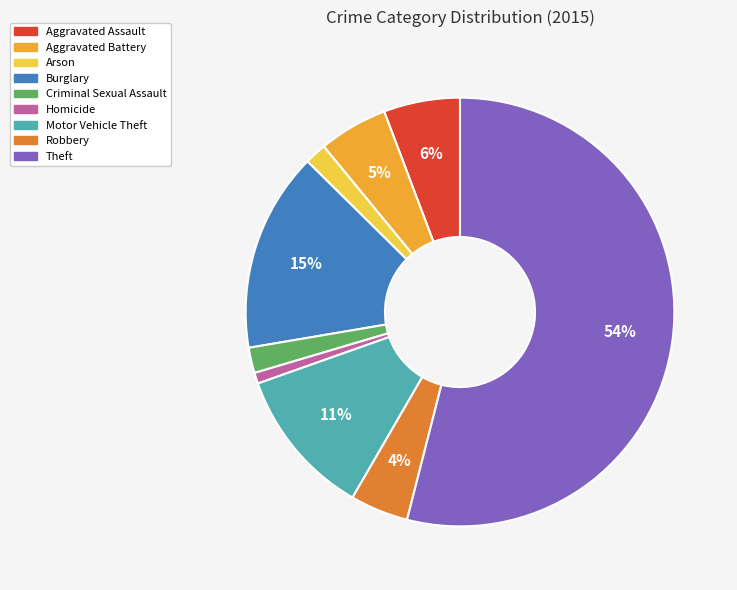

True or false: Aggravated Battery accounts for 11% of the total.

False